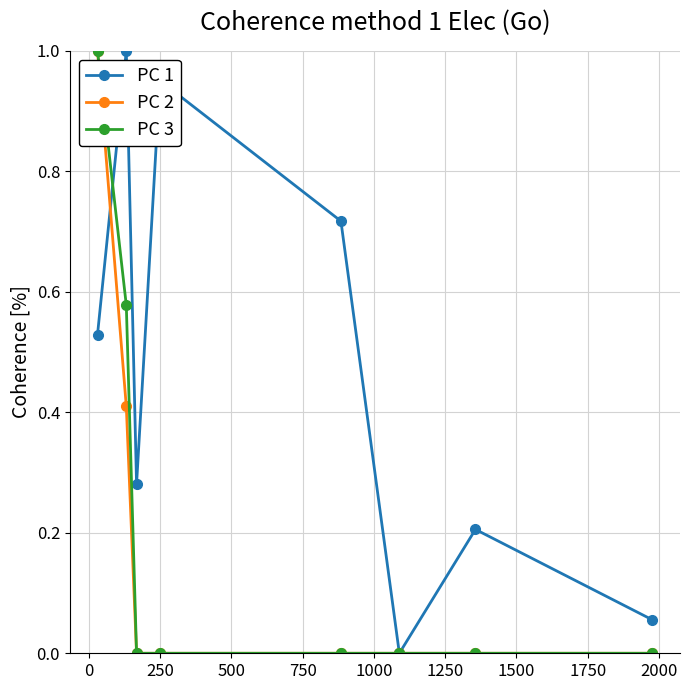

Which series has the largest total across all categories?

PC 1